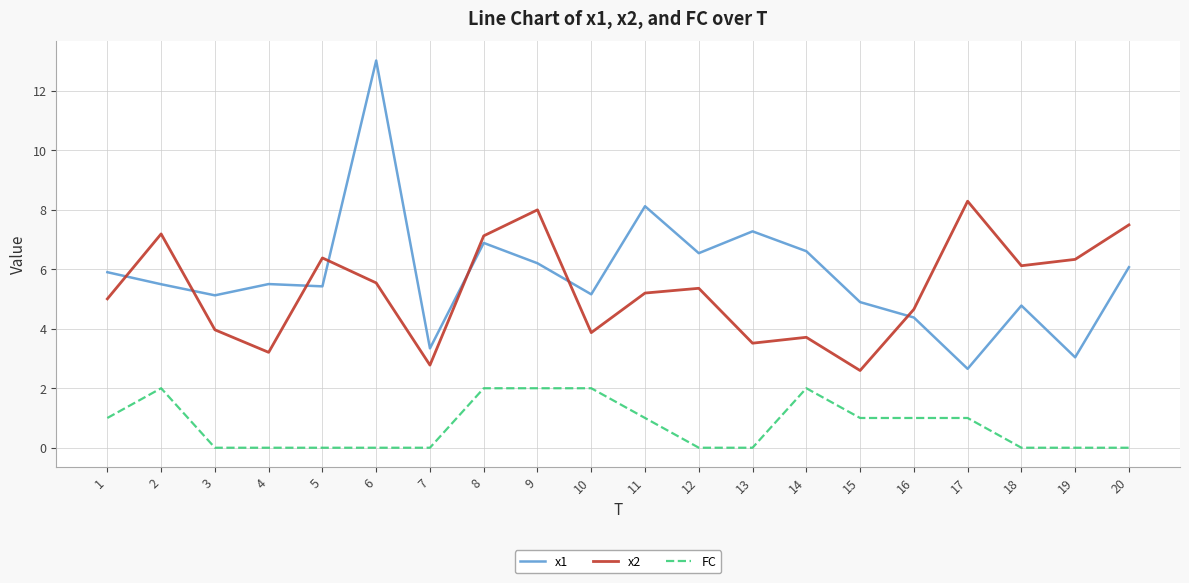

What is the spread (max minus min) of values at 20?

7.5